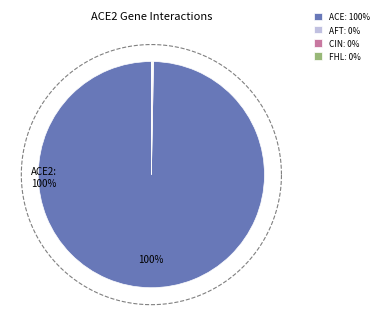

Does ACE2 represent more than half of the total?

Yes